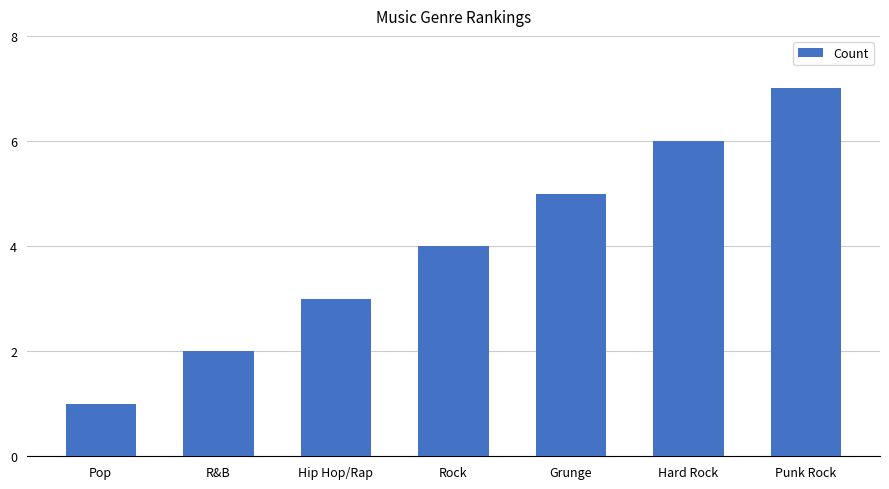

What is the sum of the values at R&B and Rock?

6